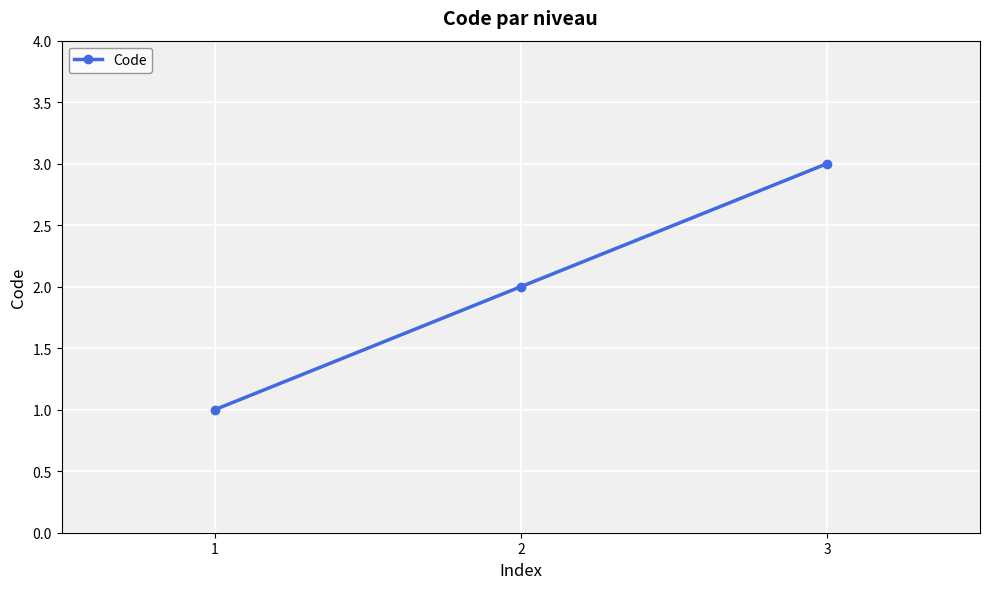

Reading left to right, transcribe all the data shown in this chart.

1	2	3